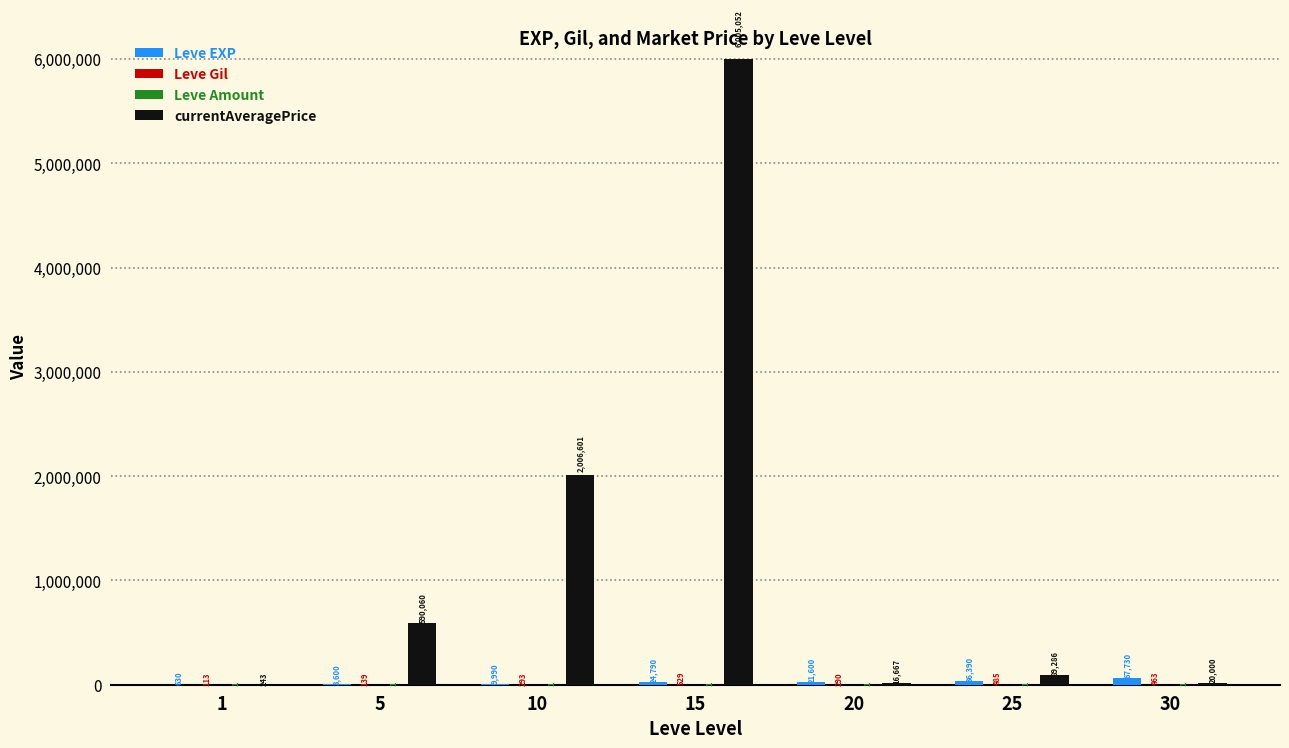

Which series has the largest total across all categories?

currentAveragePrice